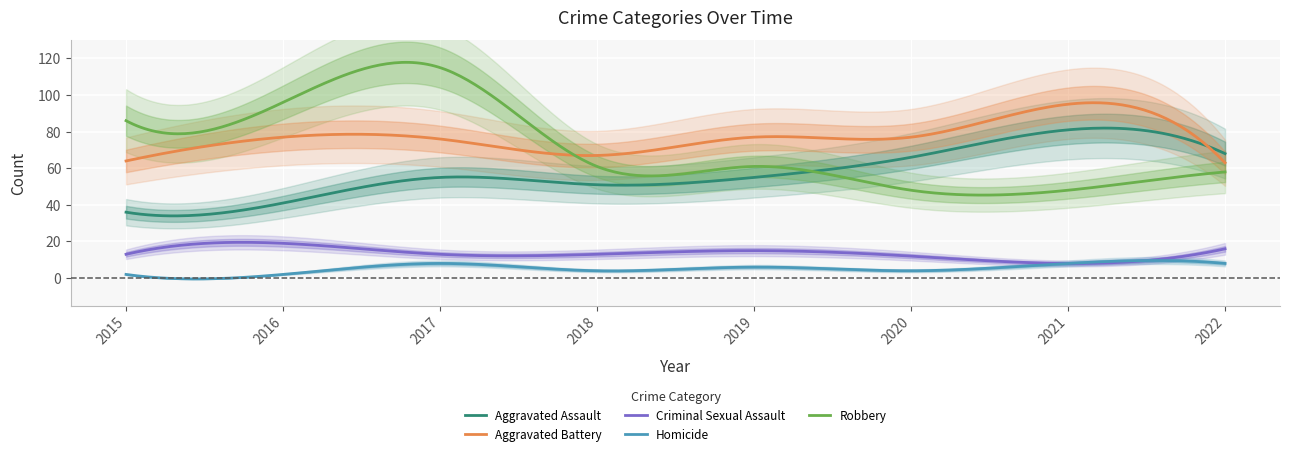

True or false: Homicide has a value of 6 at 2018.

False